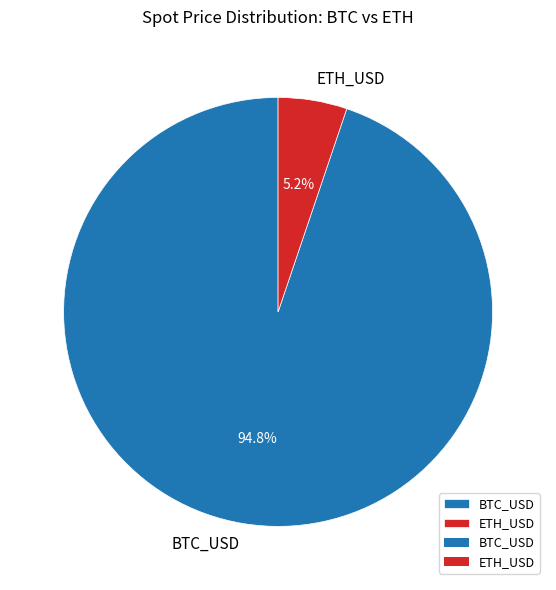

Which category has the smallest portion of the pie?

ETH_USD